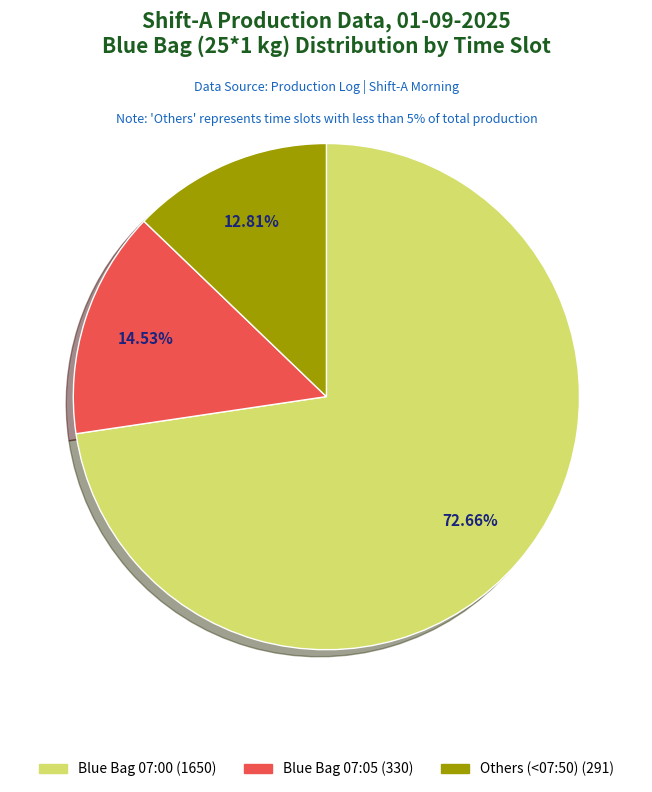

Does any single category account for the majority?

Yes